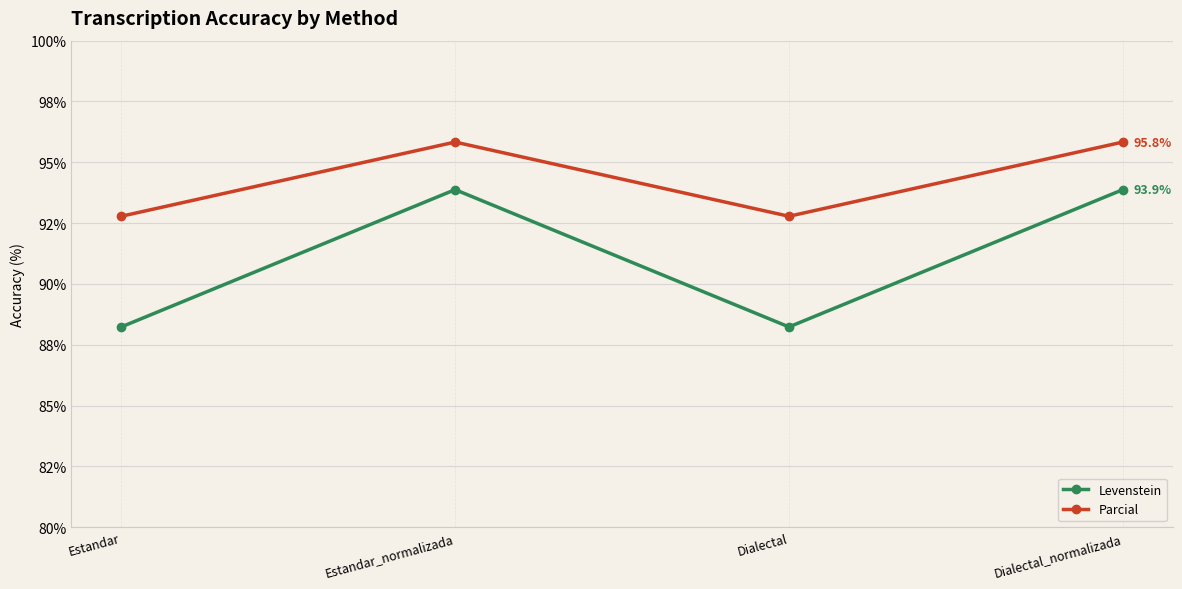

Between Dialectal and Dialectal_normalizada, which series saw the biggest shift?

Levenstein